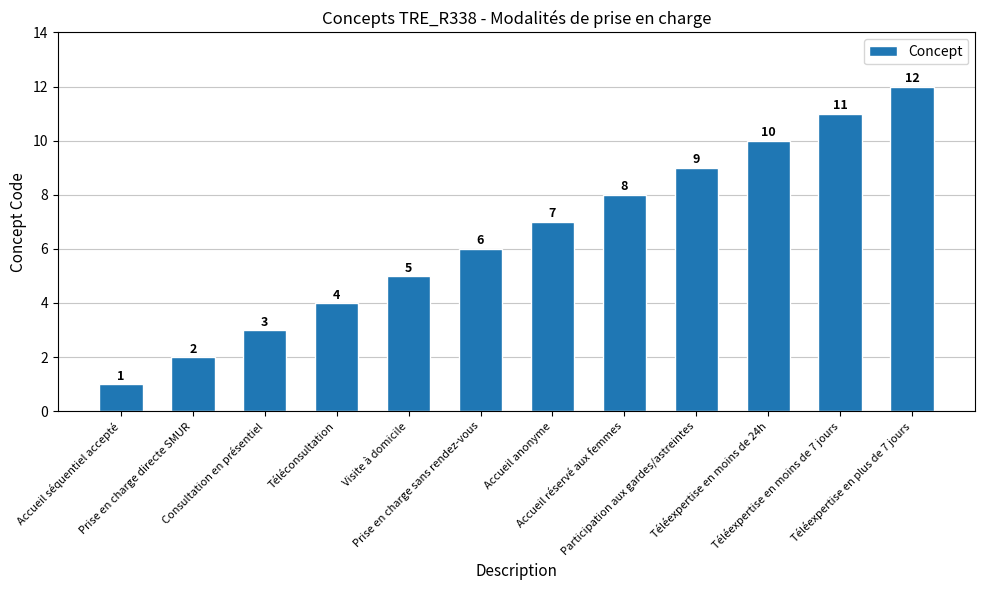

List the labels in order of value, smallest first.

Accueil séquentiel accepté, Prise en charge directe SMUR, Consultation en présentiel, Téléconsultation, Visite à domicile, Prise en charge sans rendez-vous, Accueil anonyme, Accueil réservé aux femmes, Participation aux gardes/astreintes, Téléexpertise en moins de 24h, Téléexpertise en moins de 7 jours, Téléexpertise en plus de 7 jours